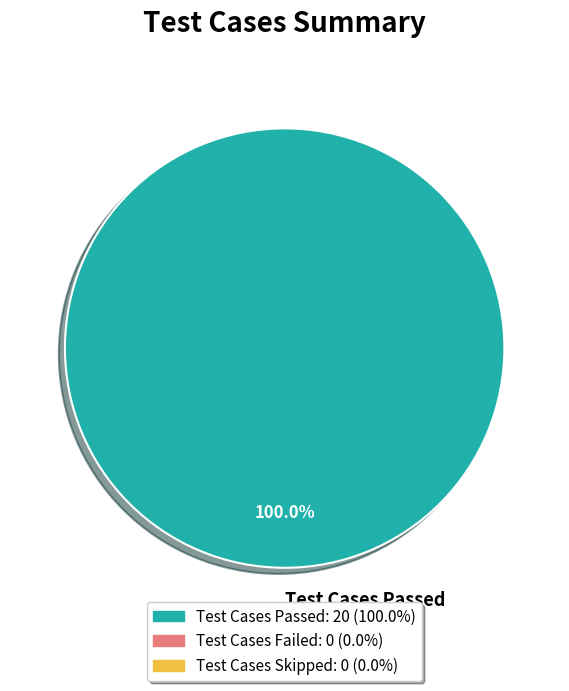

How many segments does this pie chart have?

1